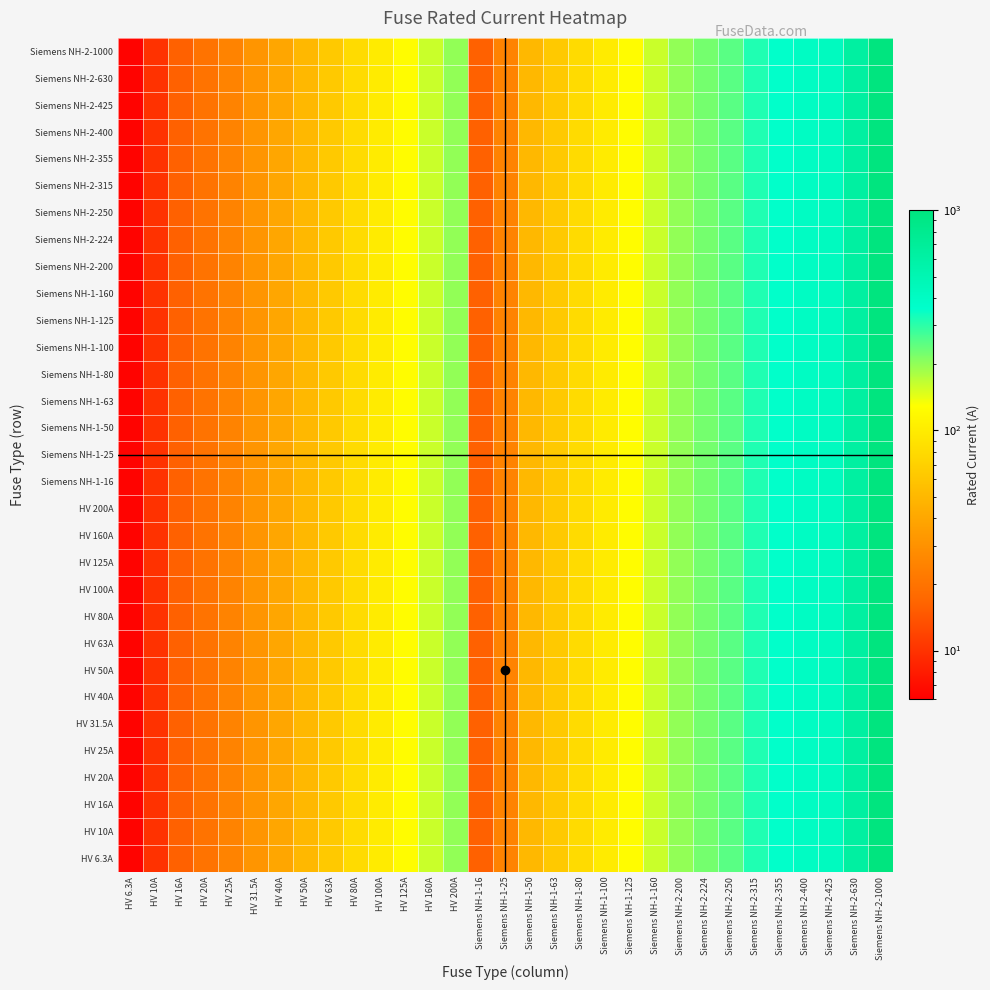

Rank the series by their maximum value, from highest to lowest.

HV 6.3A, HV 10A, HV 16A, HV 20A, HV 25A, HV 31.5A, HV 40A, HV 50A, HV 63A, HV 80A, HV 100A, HV 125A, HV 160A, HV 200A, Siemens NH-1-16, Siemens NH-1-25, Siemens NH-1-50, Siemens NH-1-63, Siemens NH-1-80, Siemens NH-1-100, Siemens NH-1-125, Siemens NH-1-160, Siemens NH-2-200, Siemens NH-2-224, Siemens NH-2-250, Siemens NH-2-315, Siemens NH-2-355, Siemens NH-2-400, Siemens NH-2-425, Siemens NH-2-630, Siemens NH-2-1000